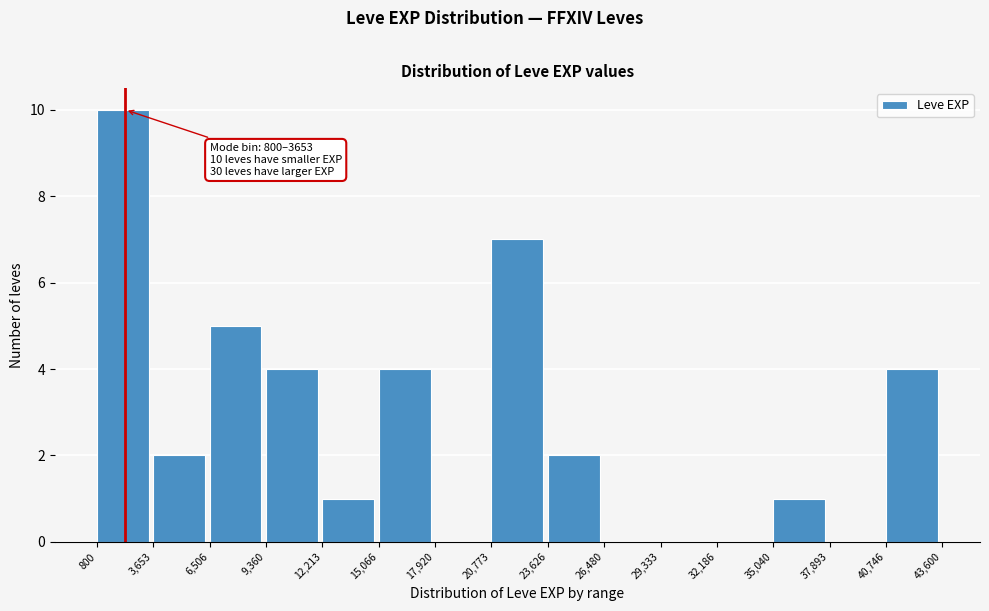

Which range on the x-axis has the tallest bar?

800 to 3,653